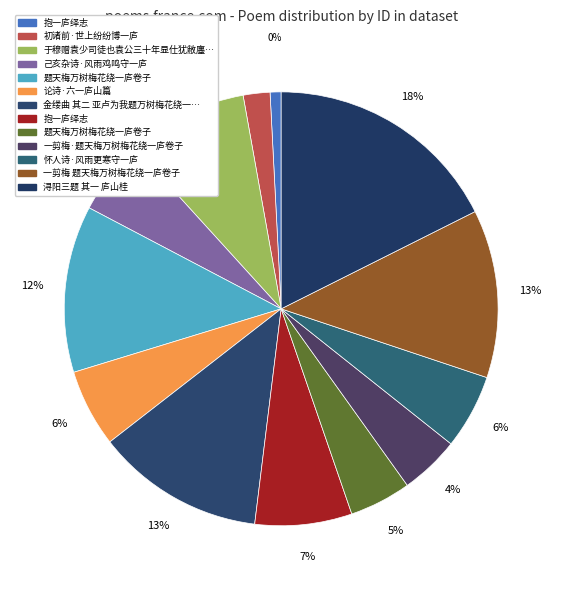

Do 己亥杂诗·风雨鸡鸣守一庐 and 初诸前·世上纷纷博一庐 together represent more than half of the pie?

No